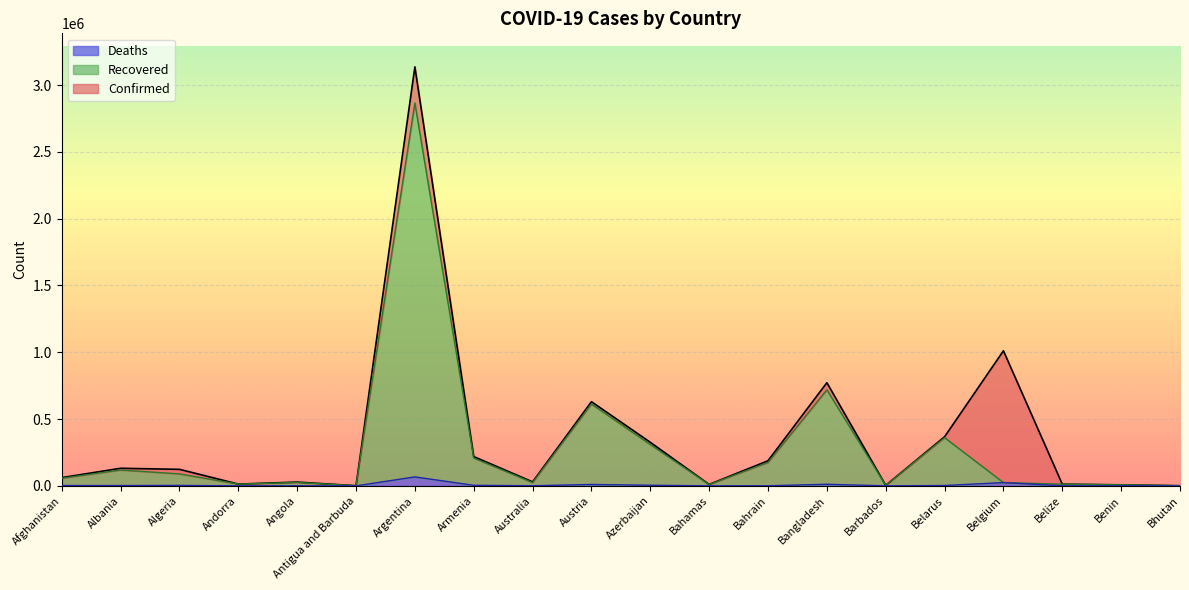

Where does the Recovered series first go above 56723?

Albania